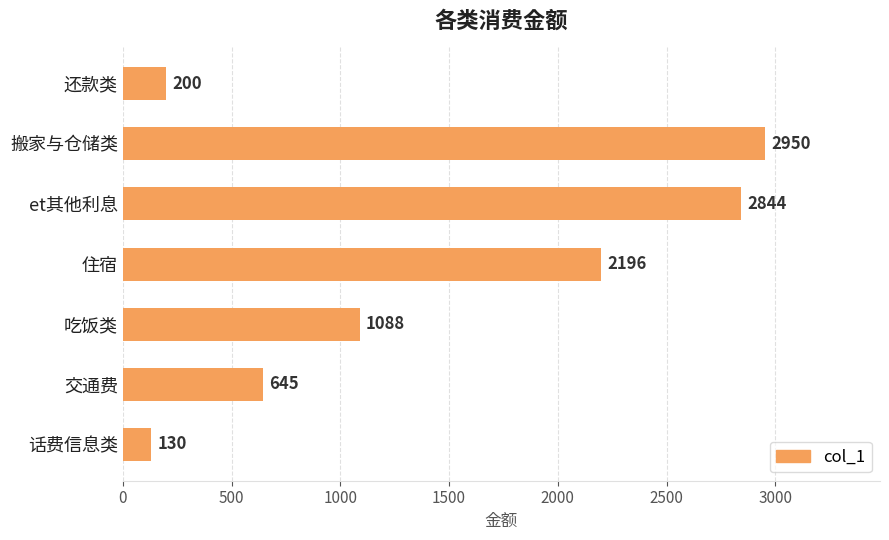

True or false: the data shows 1088 at 吃饭类.

True